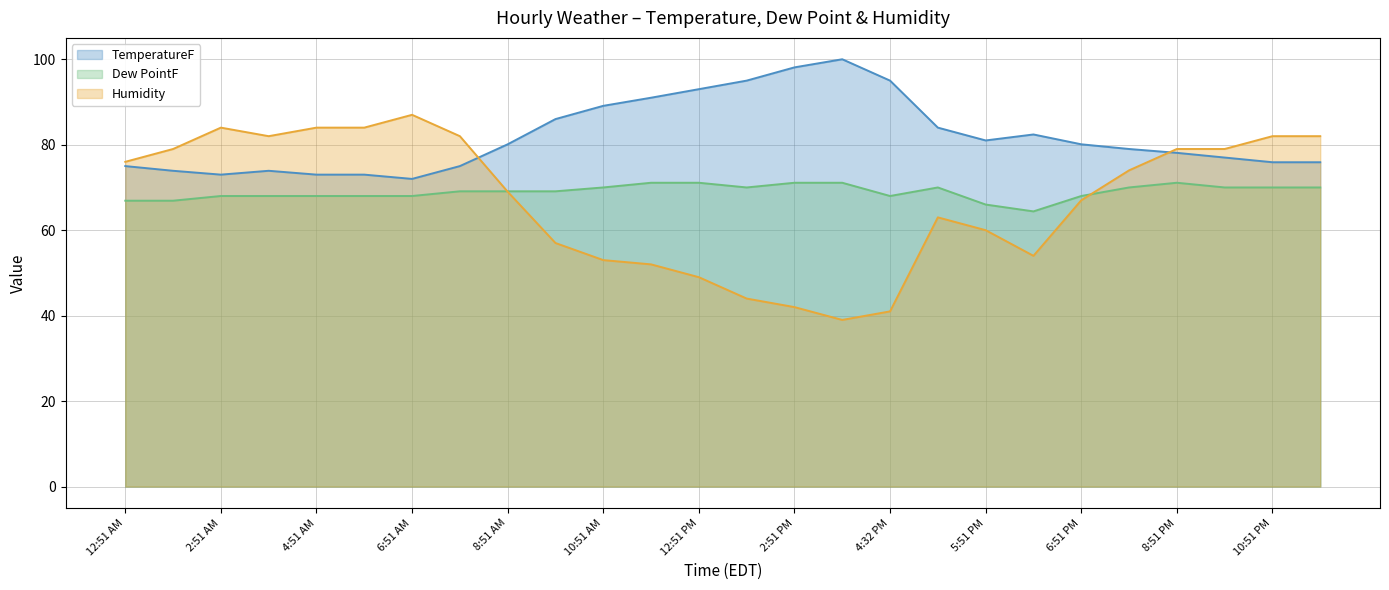

Rank the categories by Humidity value from lowest to highest.

3:51 PM, 4:32 PM, 2:51 PM, 1:51 PM, 12:51 PM, 11:51 AM, 10:51 AM, 6:09 PM, 9:51 AM, 5:51 PM, 4:51 PM, 6:51 PM, 8:51 AM, 7:51 PM, 12:51 AM, 1:51 AM, 8:51 PM, 9:51 PM, 3:51 AM, 7:51 AM, 10:51 PM, 11:51 PM, 2:51 AM, 4:51 AM, 5:51 AM, 6:51 AM